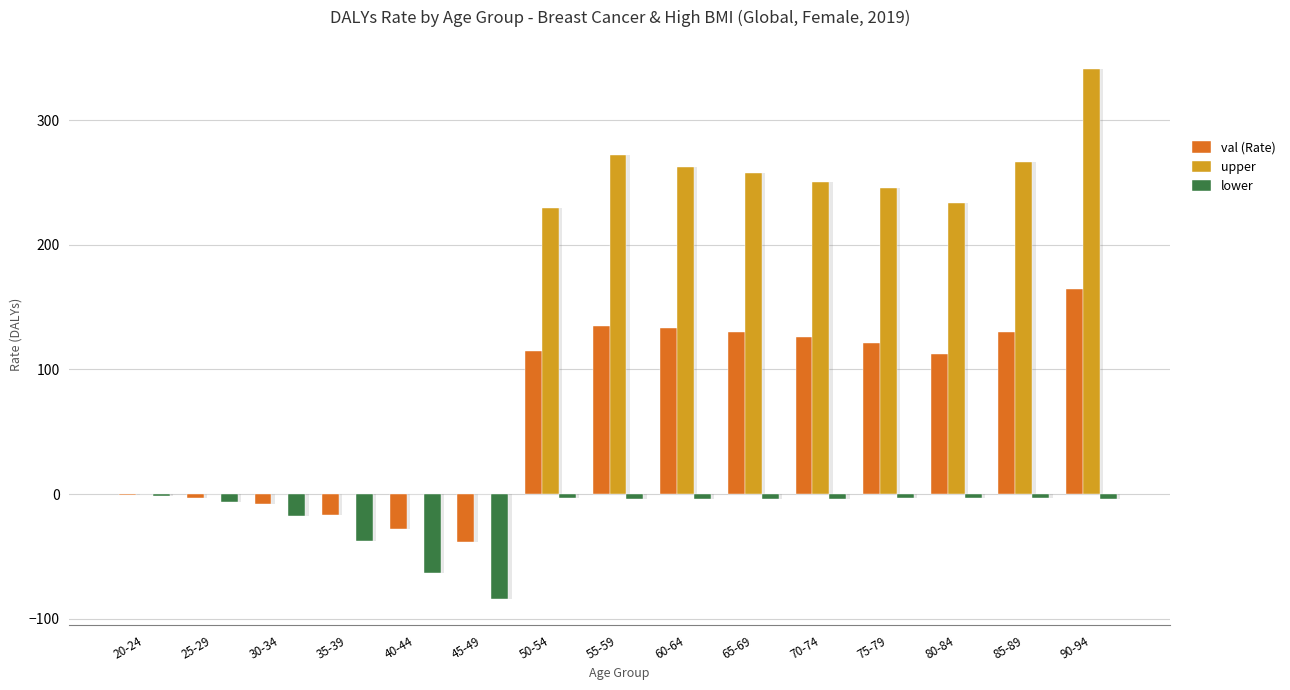

Which series changed the most between 45-49 and 55-59?

upper